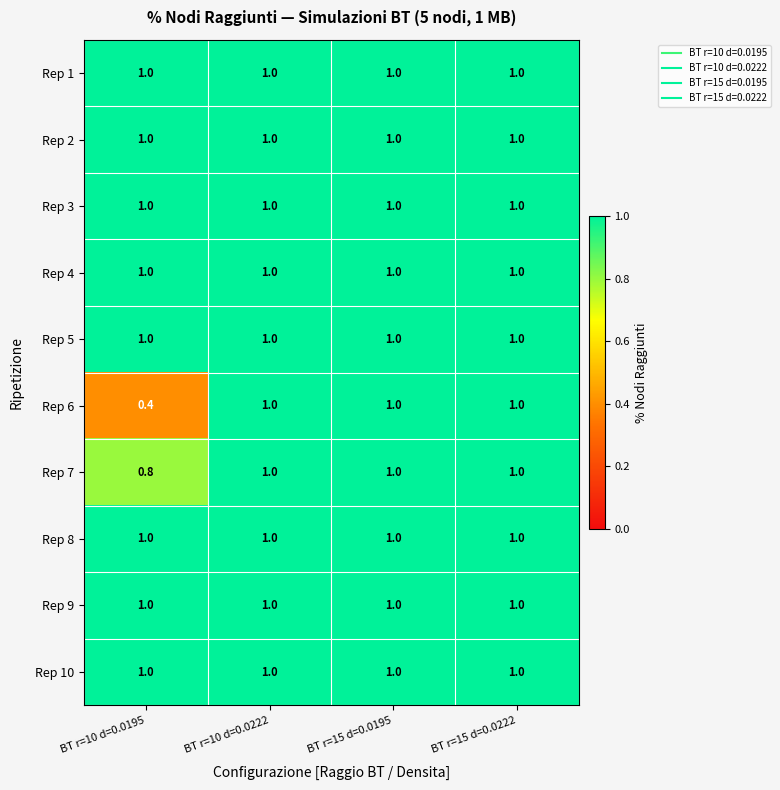

Which label corresponds to the smallest value in the chart?

BT r=10 d=0.0195